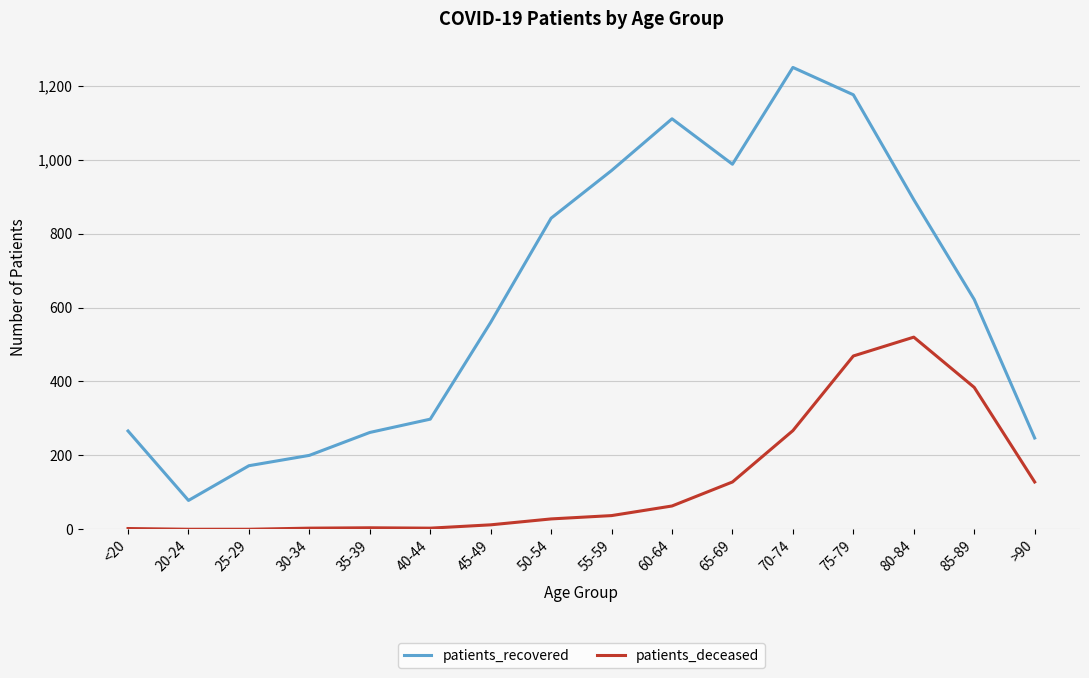

How many categories are shown in the chart?

16